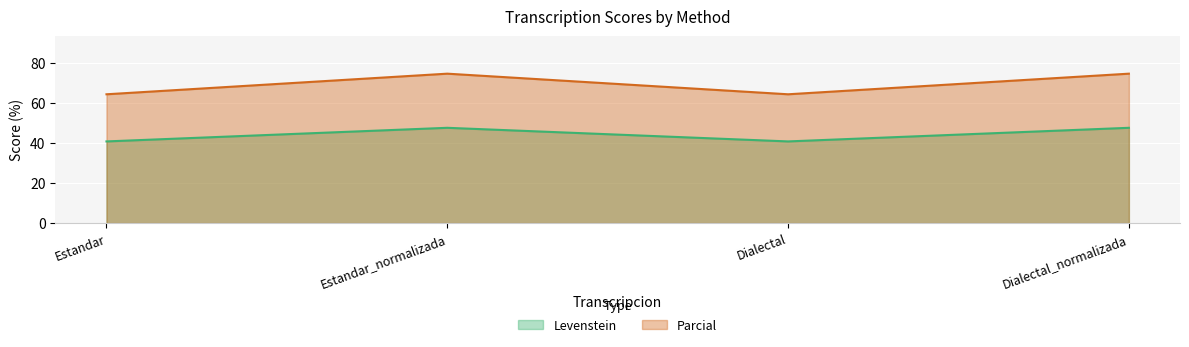

Between Estandar and Dialectal_normalizada, which series saw the biggest shift?

Parcial